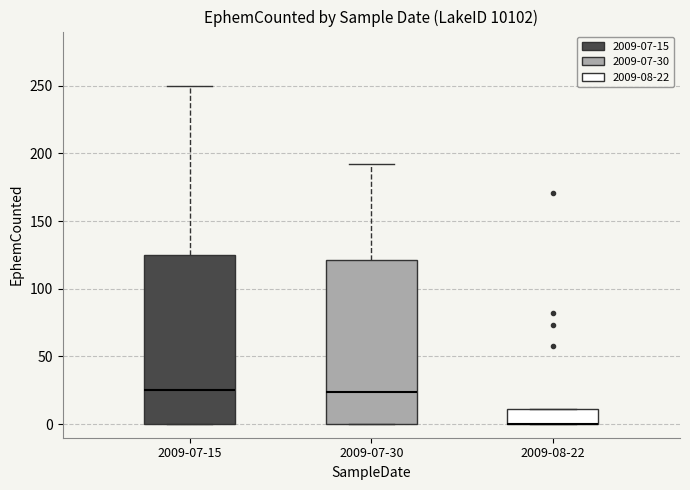

Reading left to right, read every box against the y-axis: the position of its median line, the range the box covers, and the ends of its whiskers. The values are not printed on the chart, so give them approximately, as read against the axis.

2009-07-15: median 25, box 0 to 125, whiskers 0 to 250
2009-07-30: median 25, box 0 to 120, whiskers 0 to 190
2009-08-22: median 0 (drawn on the box's lower edge), box 0 to 10, whiskers 0 to 10